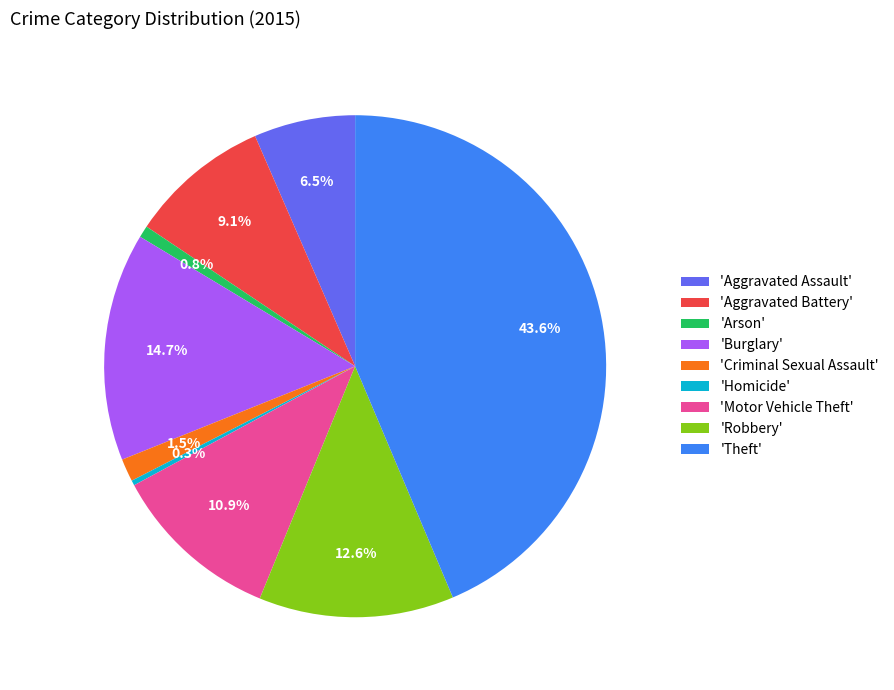

Does any single category account for the majority?

No